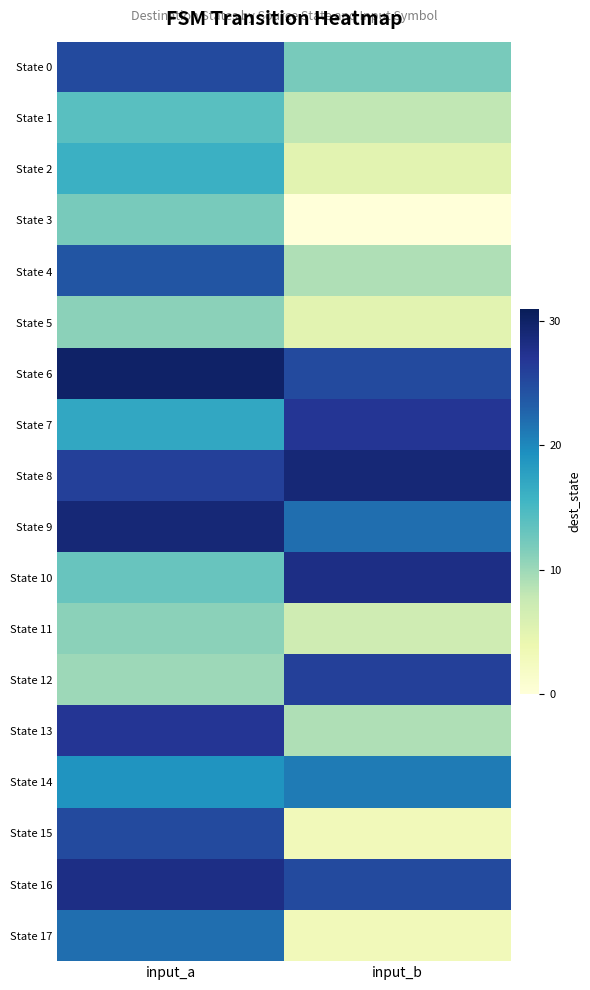

What is the spread (max minus min) of values at input_a?

20